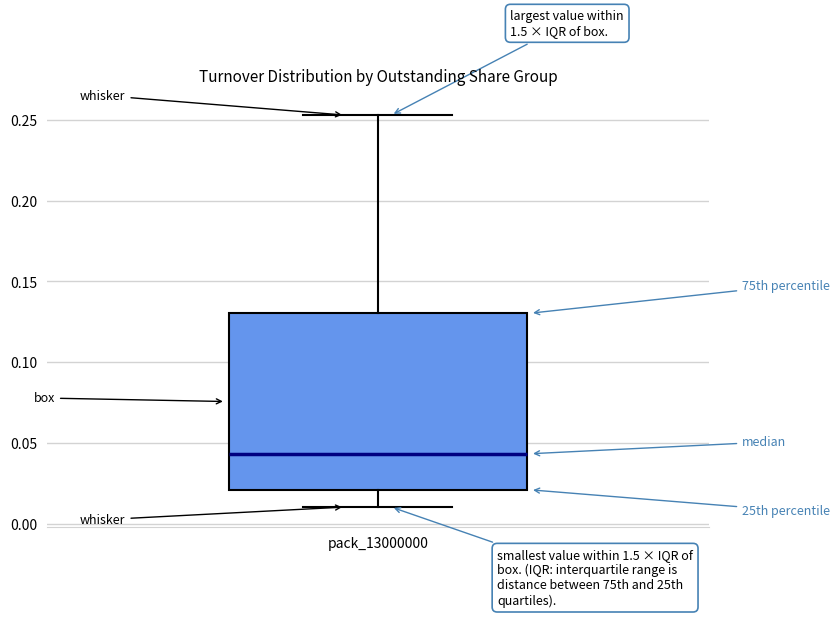

Transcribe this box plot: give where the median line is, the range the box spans, and where the two whiskers end, as read against the y-axis. The values are not printed on the chart, so give them approximately, as read against the axis.

median 0.045, box 0.020 to 0.130, whiskers 0.010 to 0.255